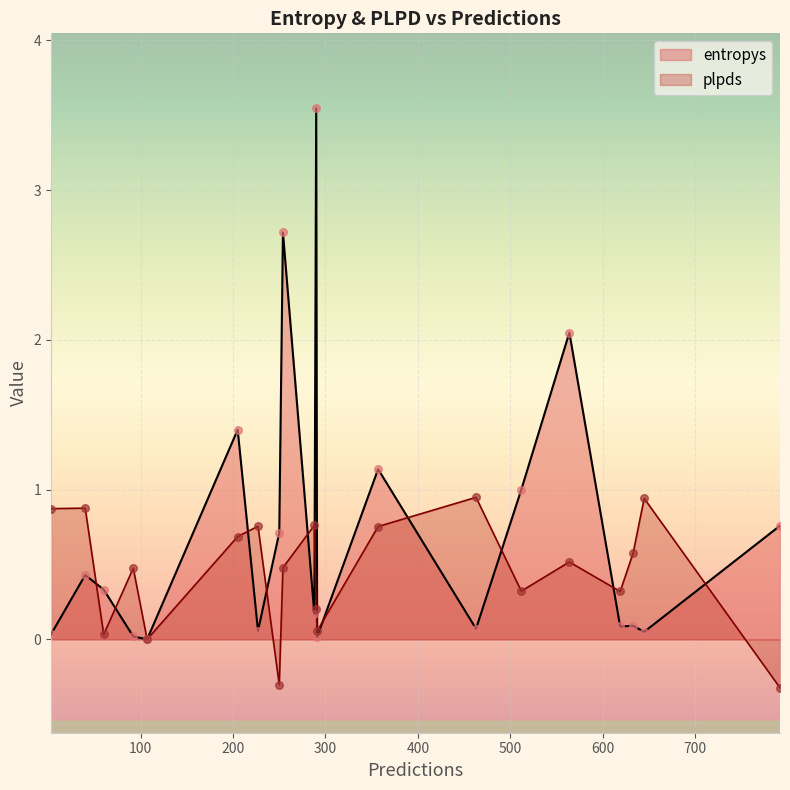

Which series reaches the minimum Y coordinate?

plpds